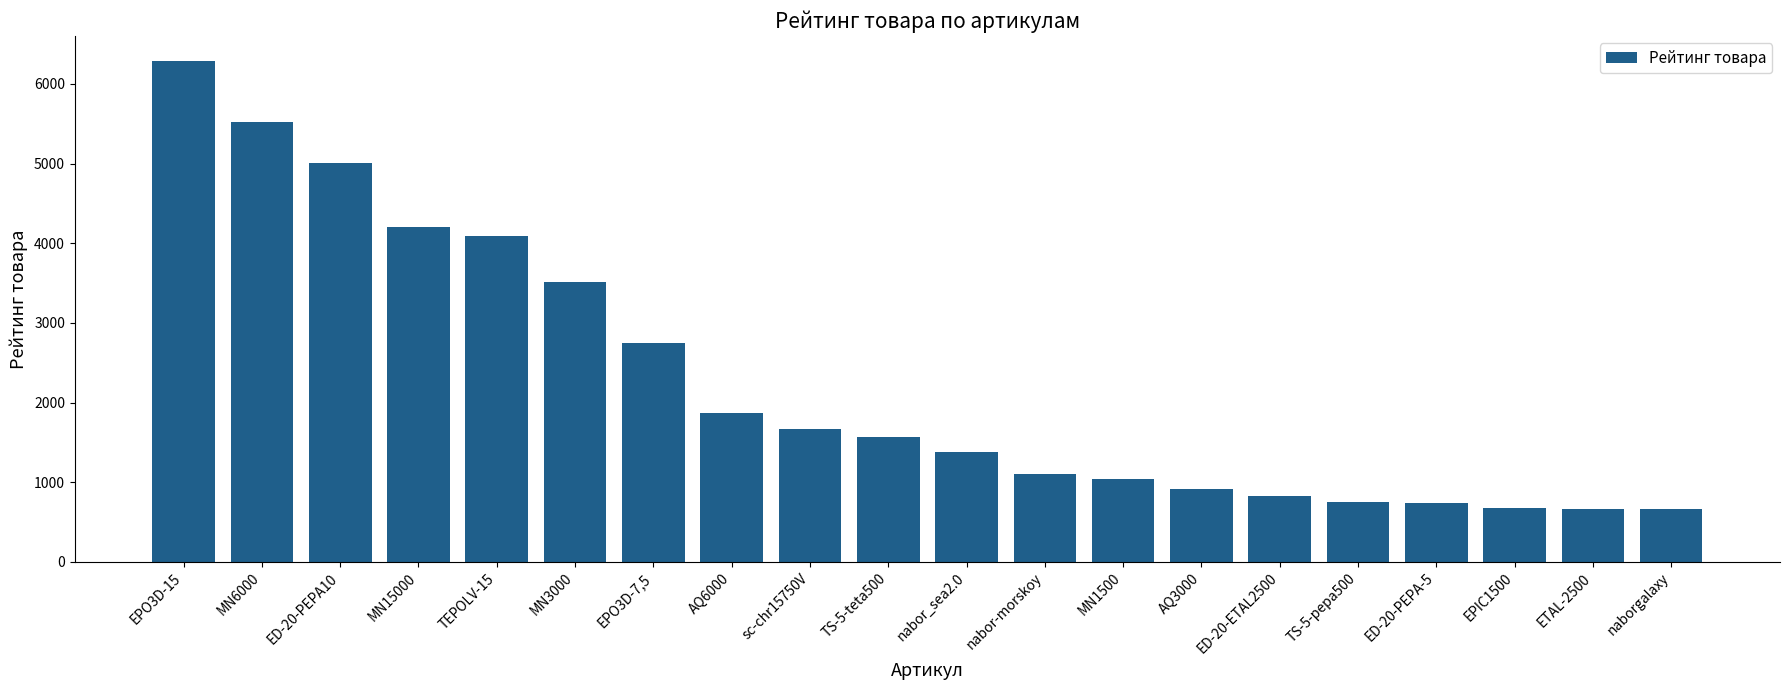

How many bars are there in total?

20